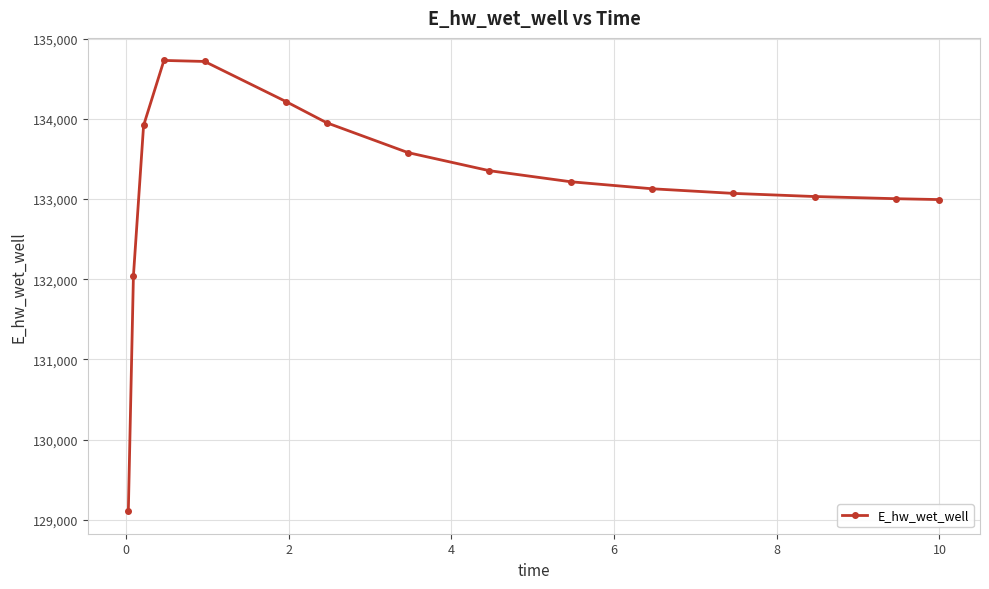

What is the difference between the maximum and minimum values?

5621.2